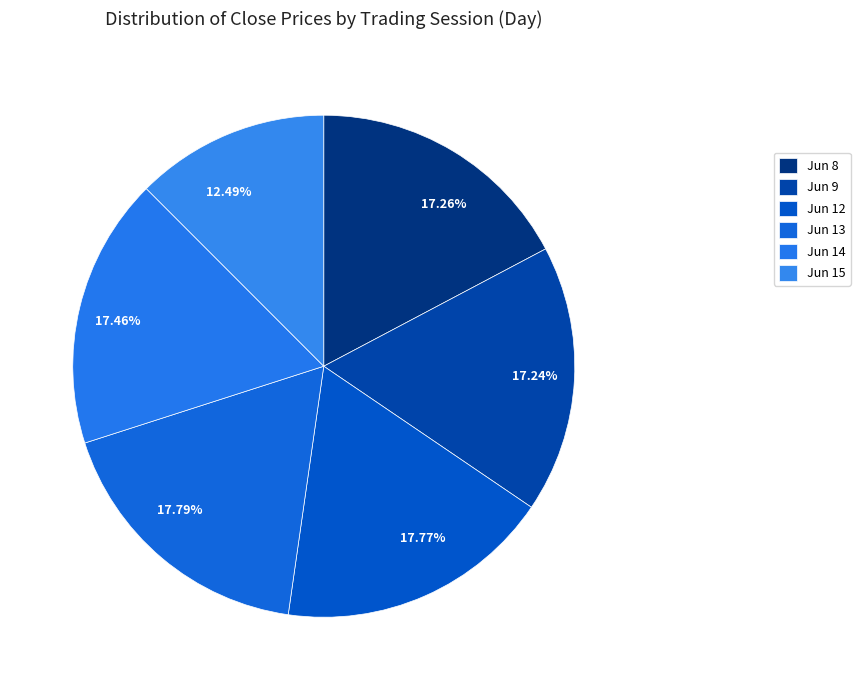

Do 17.26% and 17.77% together represent more than half of the pie?

No